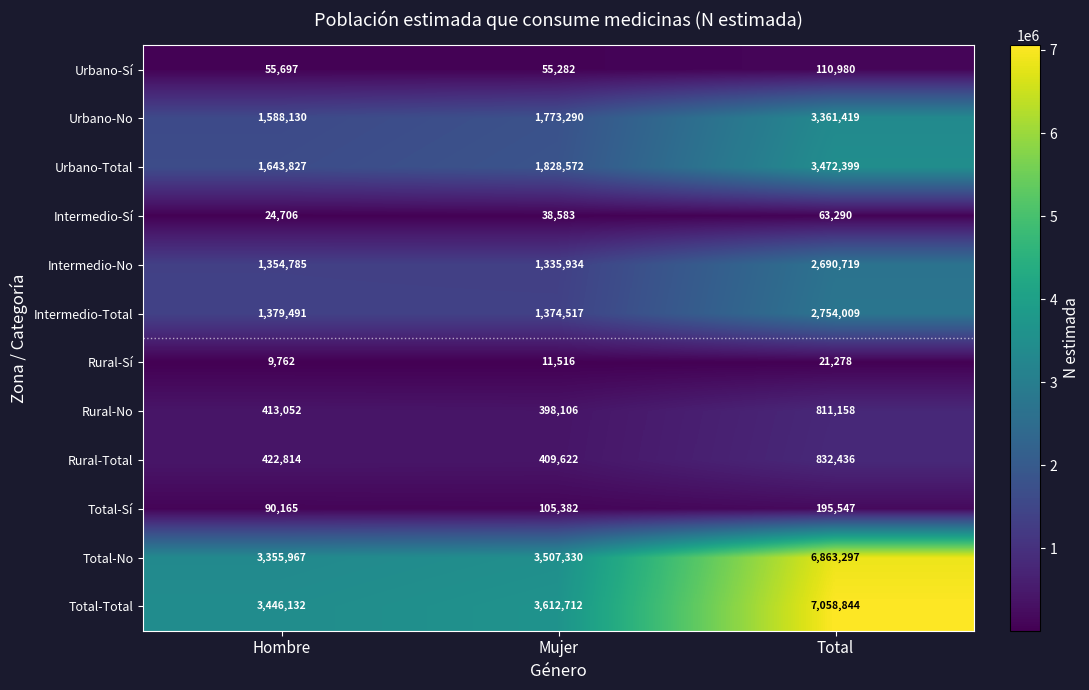

What value does the Urbano-Total series have at Mujer, to the nearest 10?

1828570